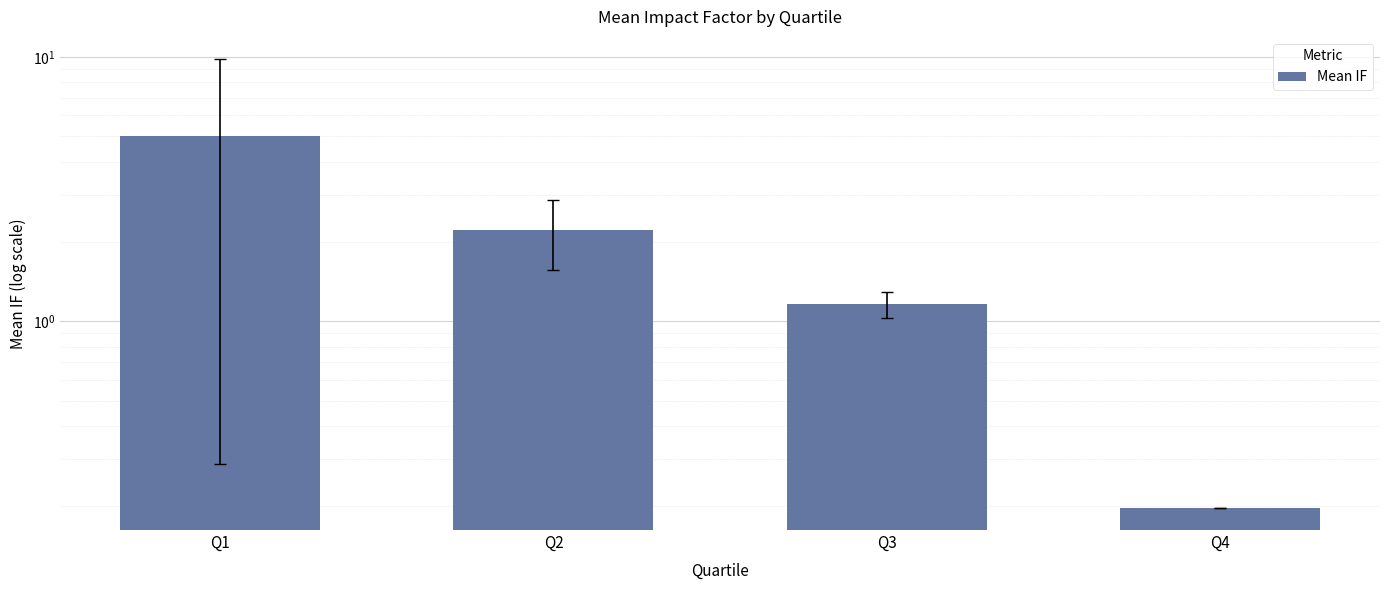

How many bars are there in total?

4